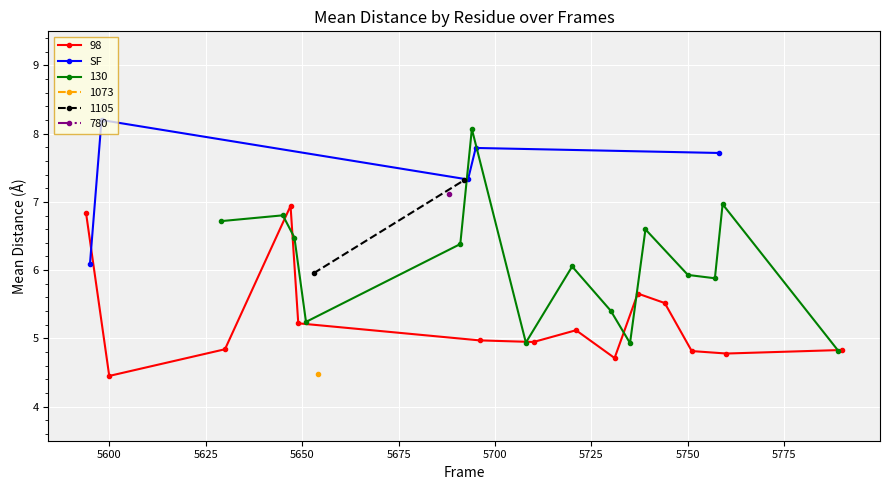

What is the value of the SF point at the 3rd from the left?

7.3